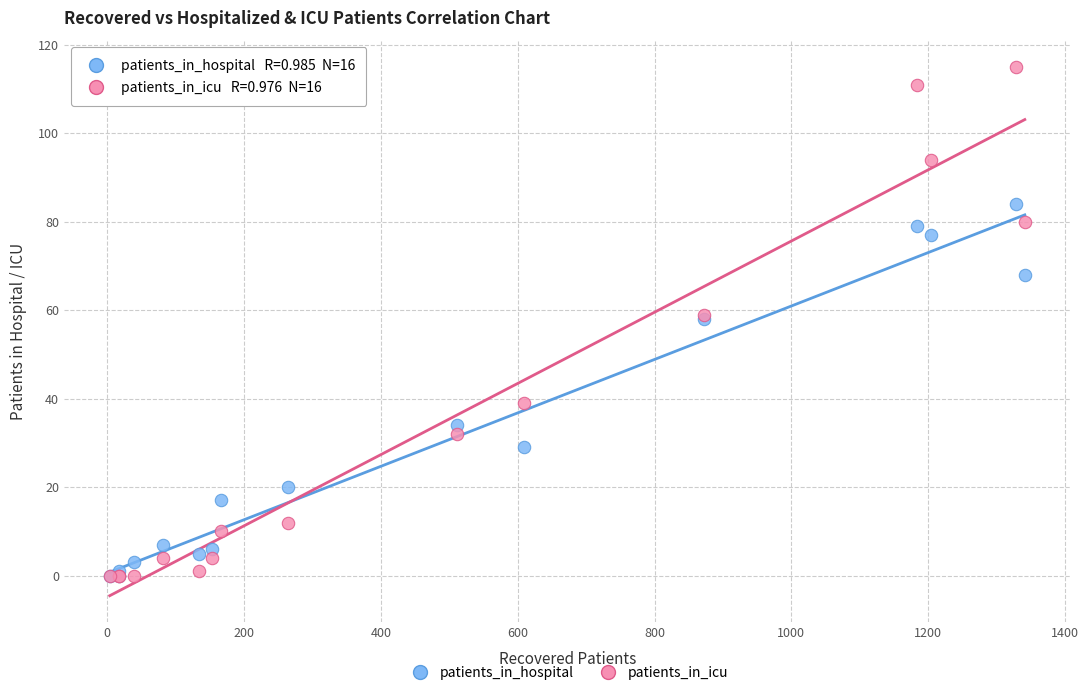

In the patients_in_hospital series, what Y value is closest to 42?

34